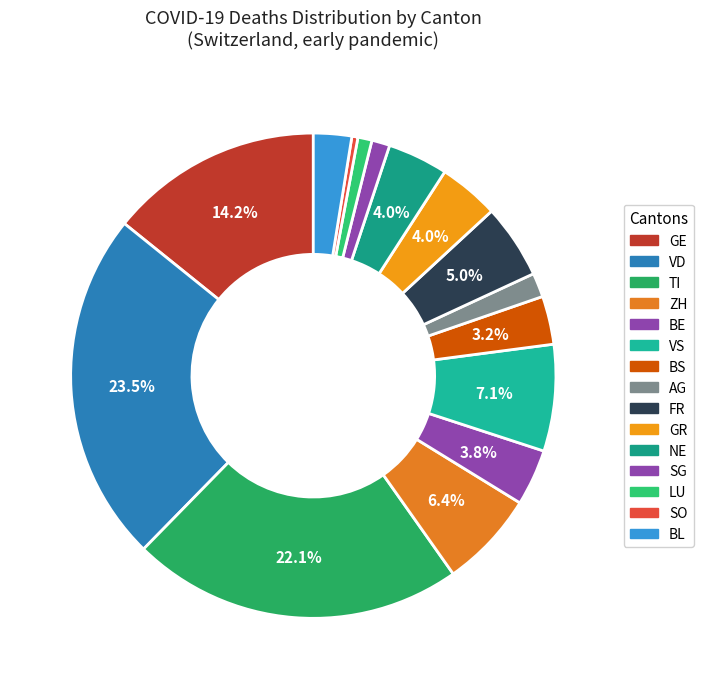

How many segments does this pie chart have?

15